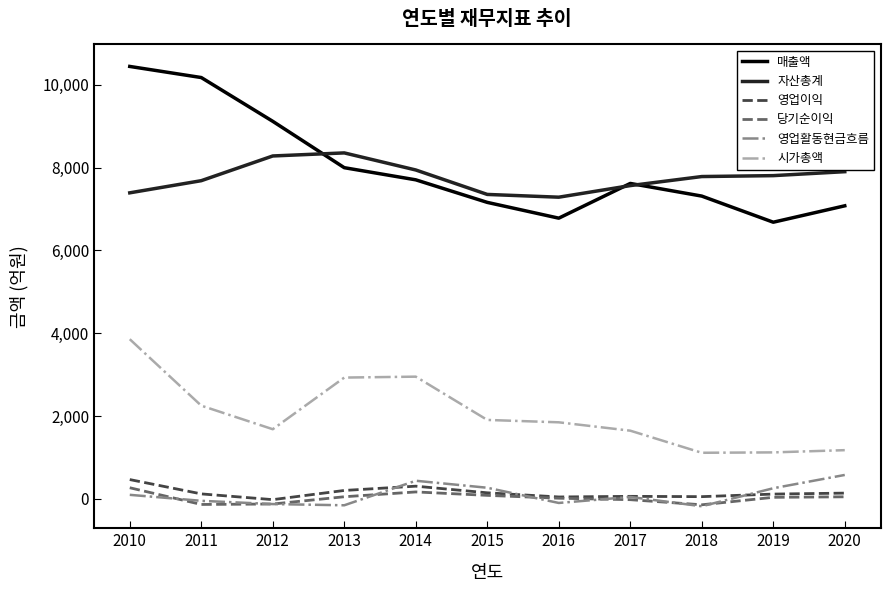

Is this an area chart (filled region under the line)?

No